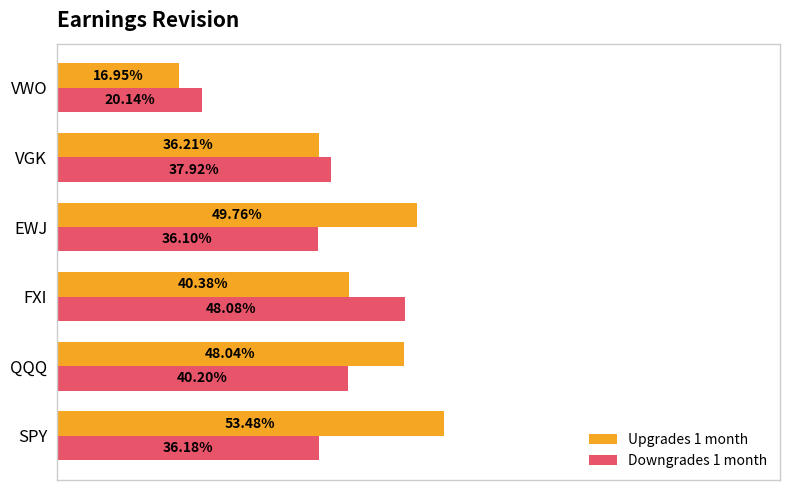

What are all the series names shown in the legend?

Upgrades 1 month, Downgrades 1 month